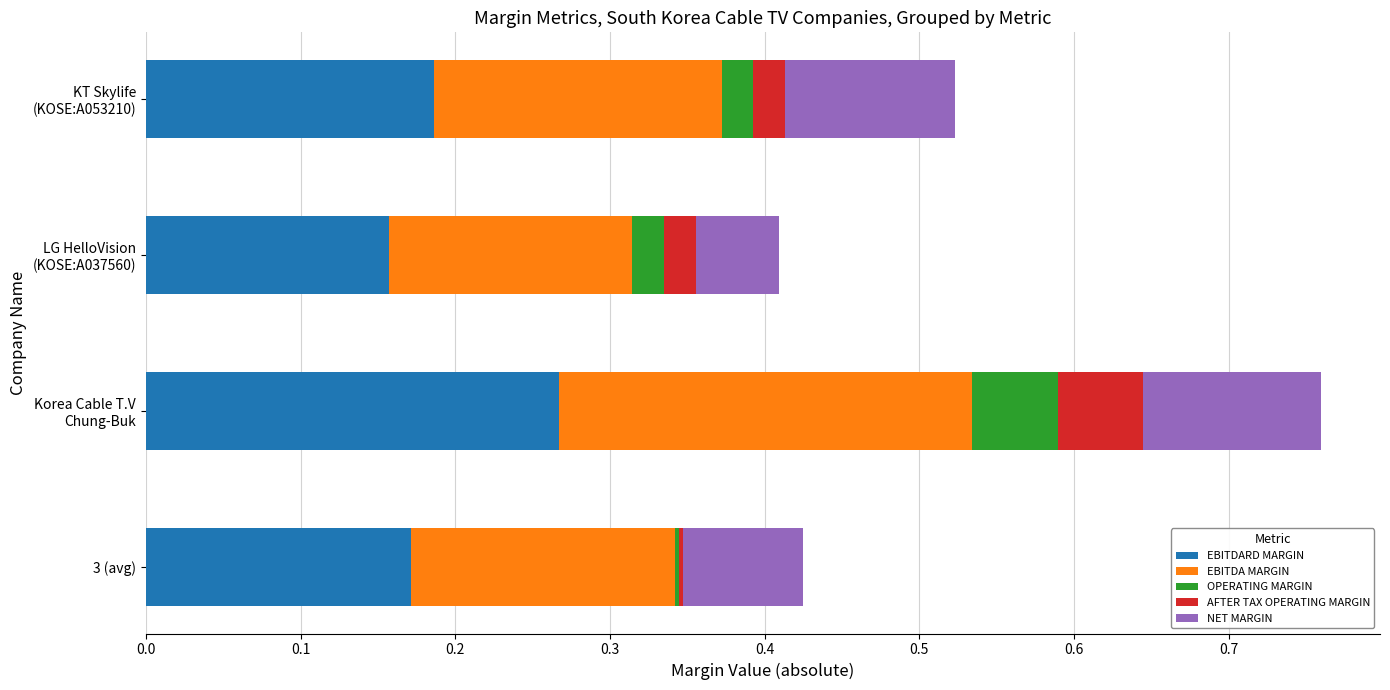

What are all the series names shown in the legend?

EBITDARD MARGIN, EBITDA MARGIN, OPERATING MARGIN, AFTER TAX OPERATING MARGIN, NET MARGIN